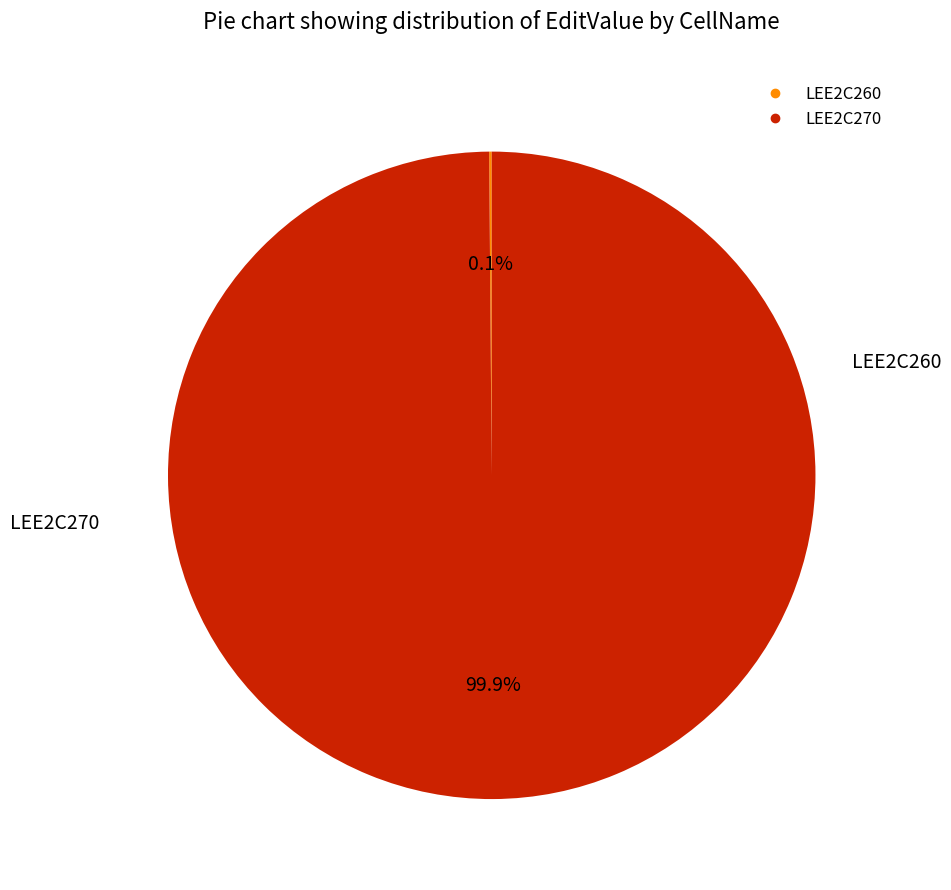

What portion of the pie excludes LEE2C270?

0.1%